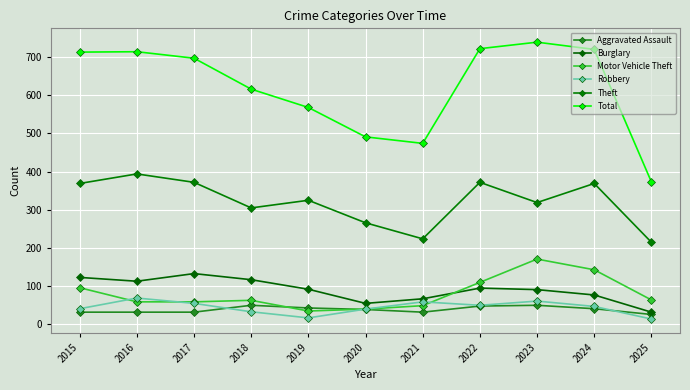

What is the value of the Total point at the 5th from the left?

568